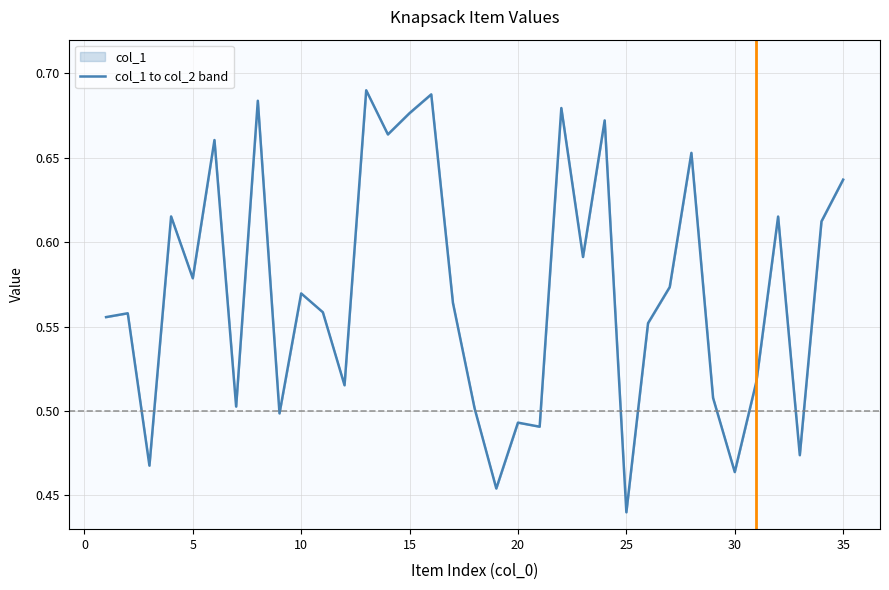

What is the value of the 26th point from the left?

0.5